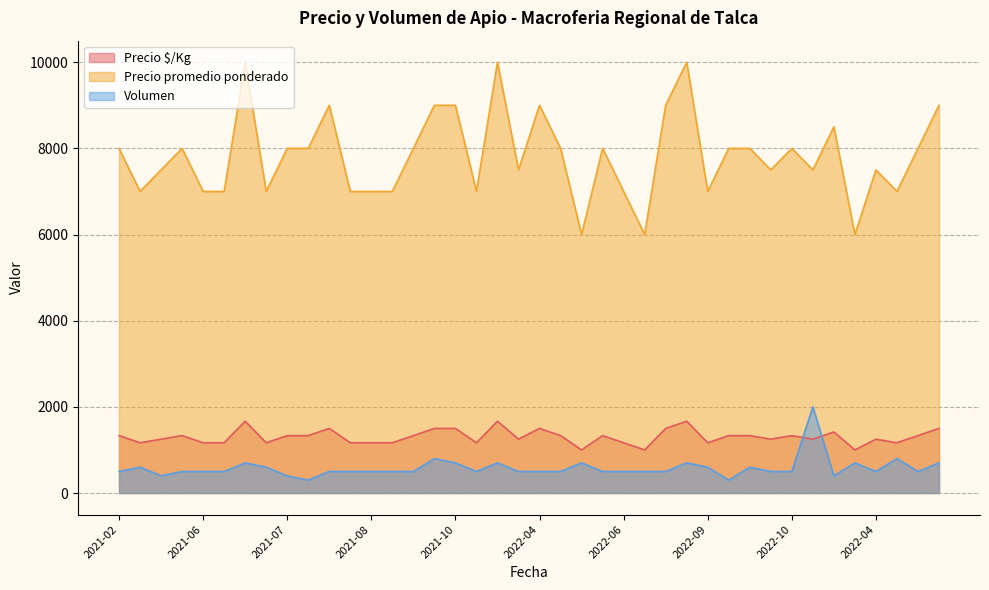

In Precio promedio ponderado, how many points are higher than both neighbors (excluding endpoints)?

10